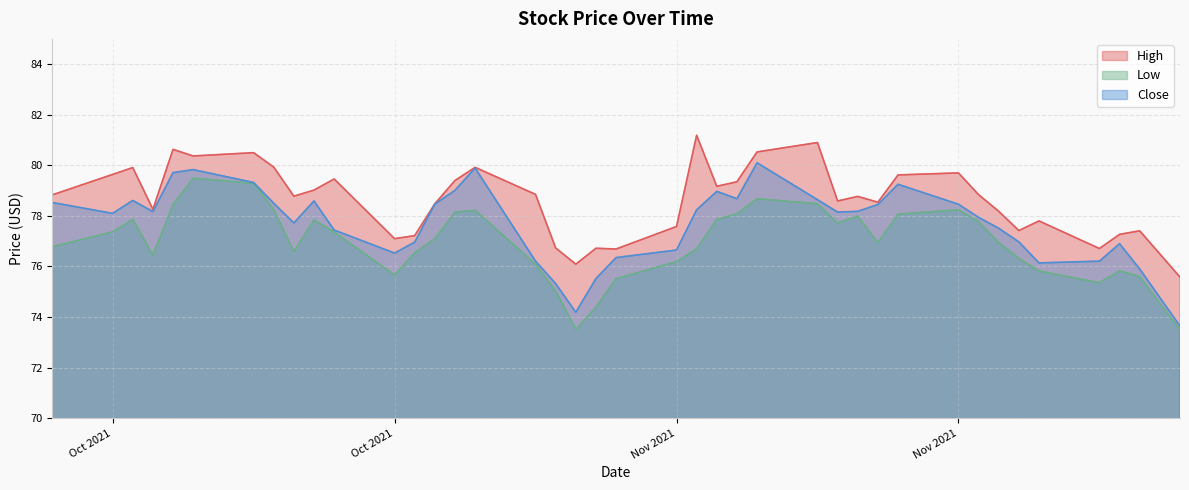

What is the approximate value of High at 2021-11-22?

76.7